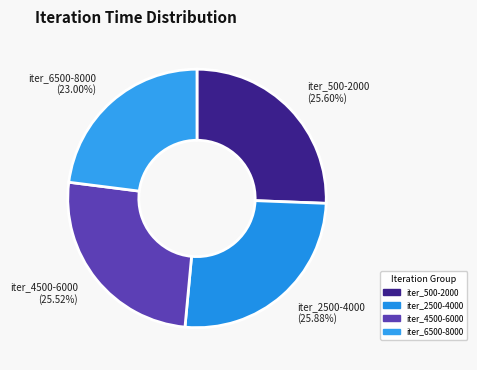

Do iter_500-2000 and iter_4500-6000 together represent more than half of the pie?

Yes